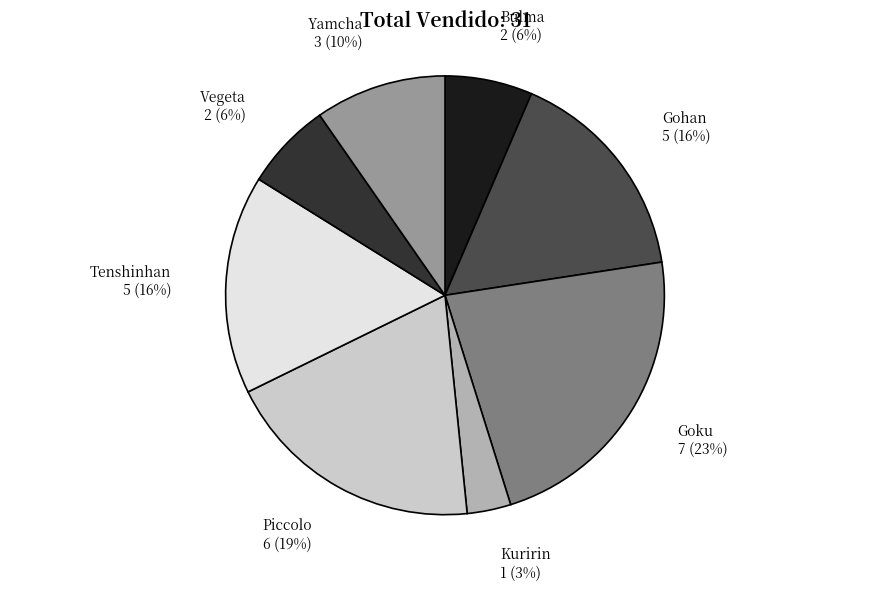

What is the ratio of the value at Kuririn to the value at Yamcha?

0.3